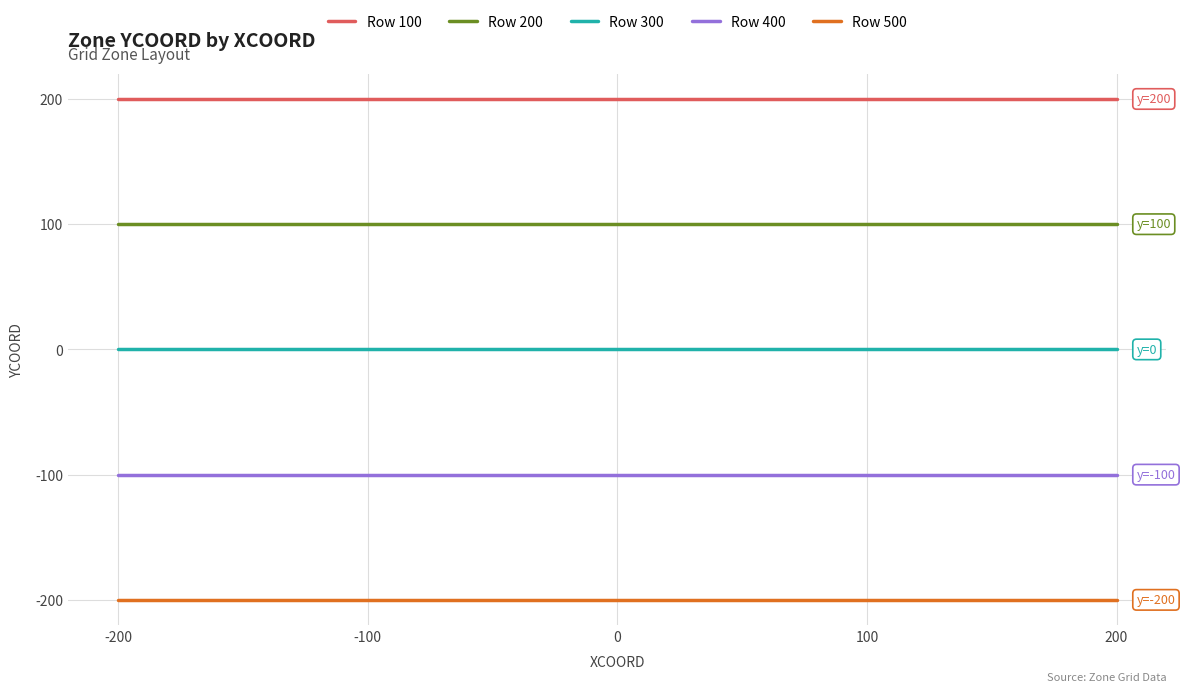

List the series in order of their overall mean, lowest first.

Row 500, Row 400, Row 300, Row 200, Row 100